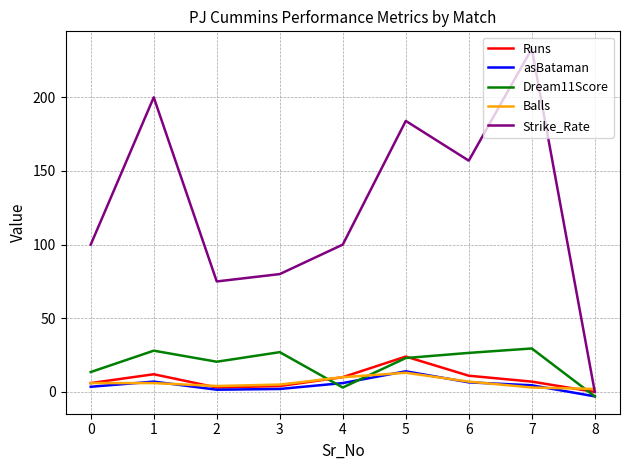

The value of Balls at 5 is 13.0. True or false?

True